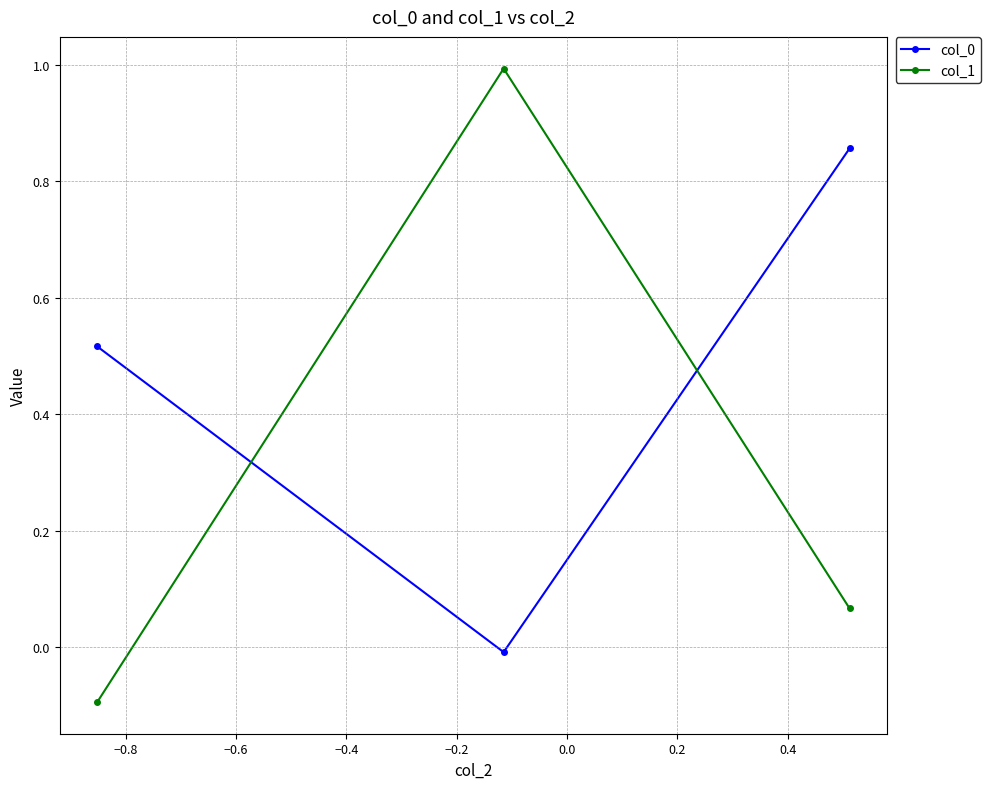

What is the sum of all col_0 values?

1.4